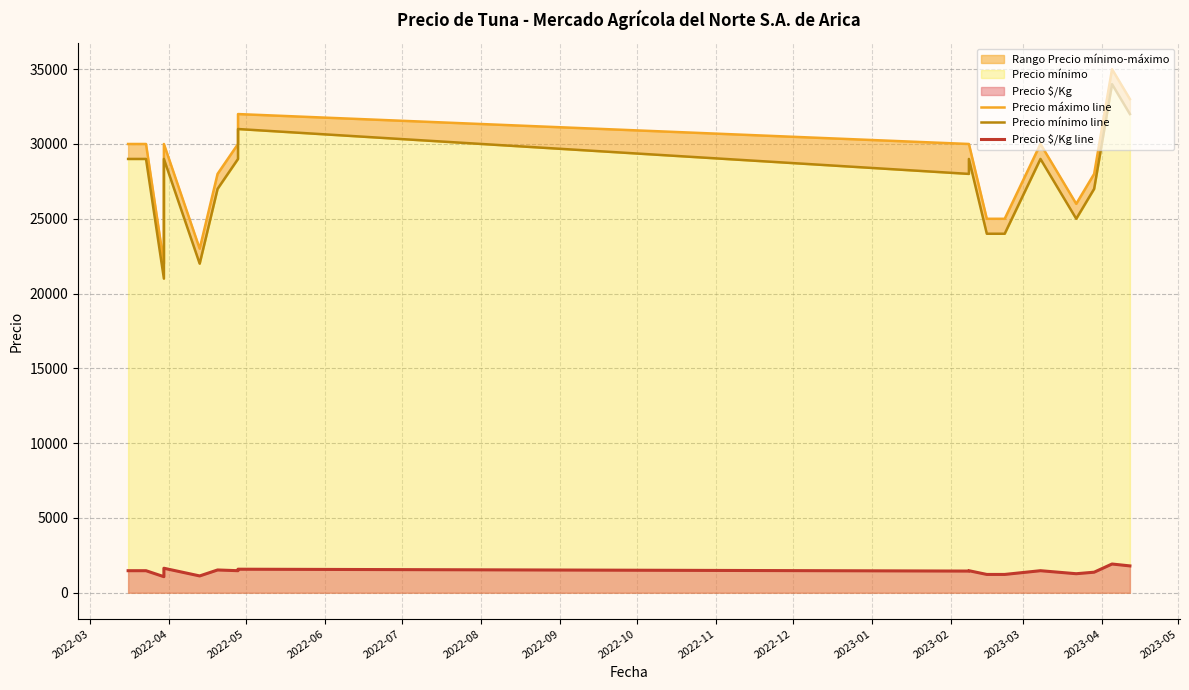

What is the value of the Precio mínimo line point at the 3rd from the left?

21000